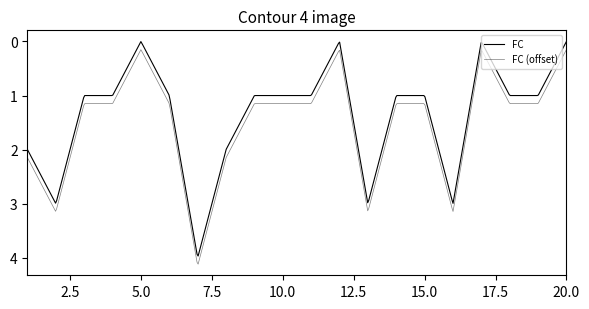

How many lines are shown in the chart?

2